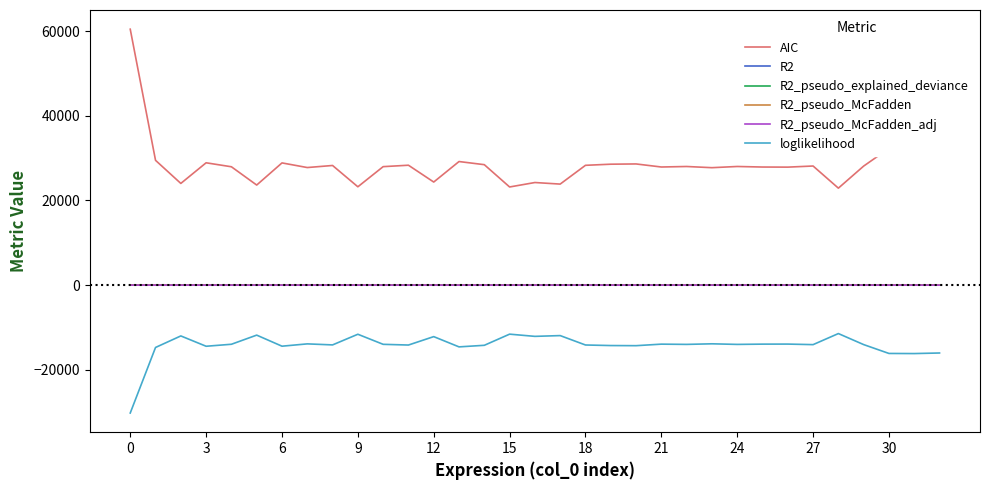

What is the minimum value shown in the chart?

-30228.2